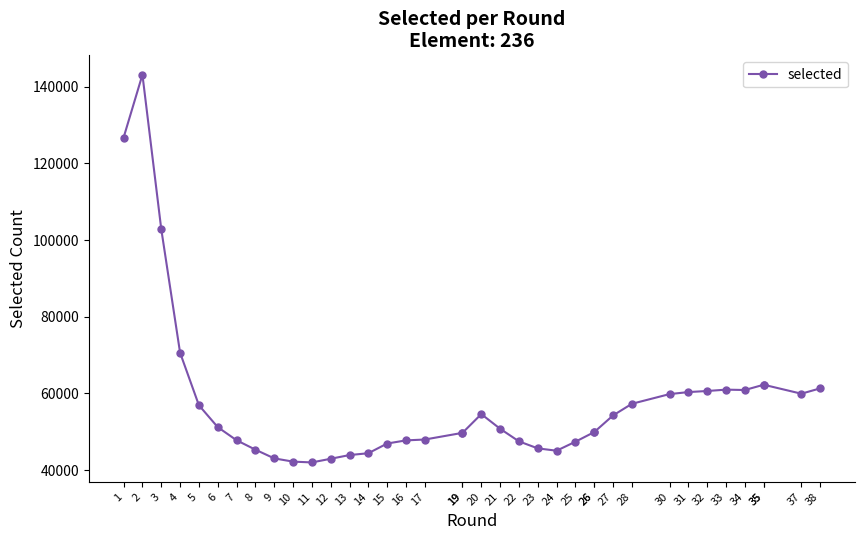

Is it true that the value at 20 is 96285?

False